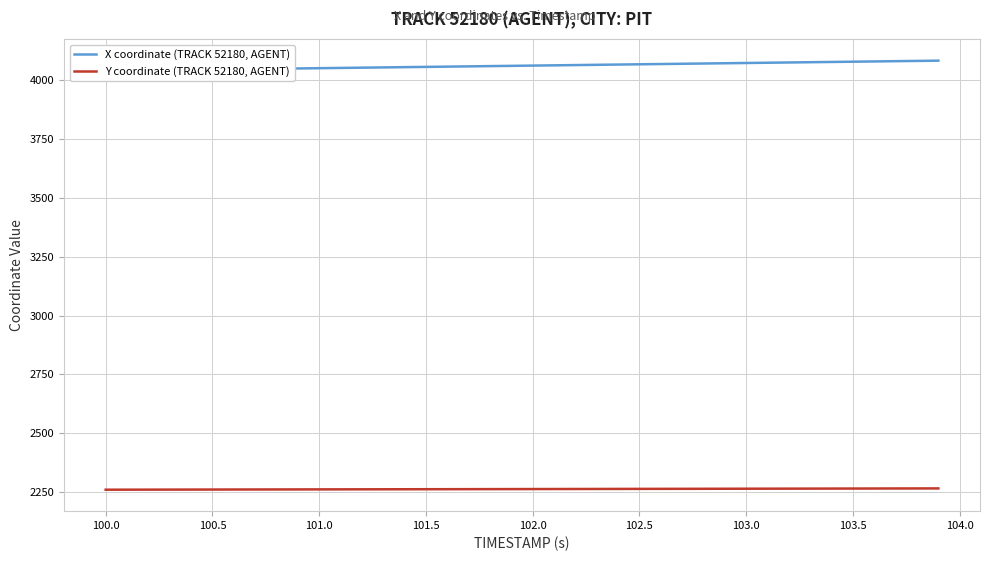

At which label does Y coordinate (TRACK 52180, AGENT) first exceed 2263?

102.0